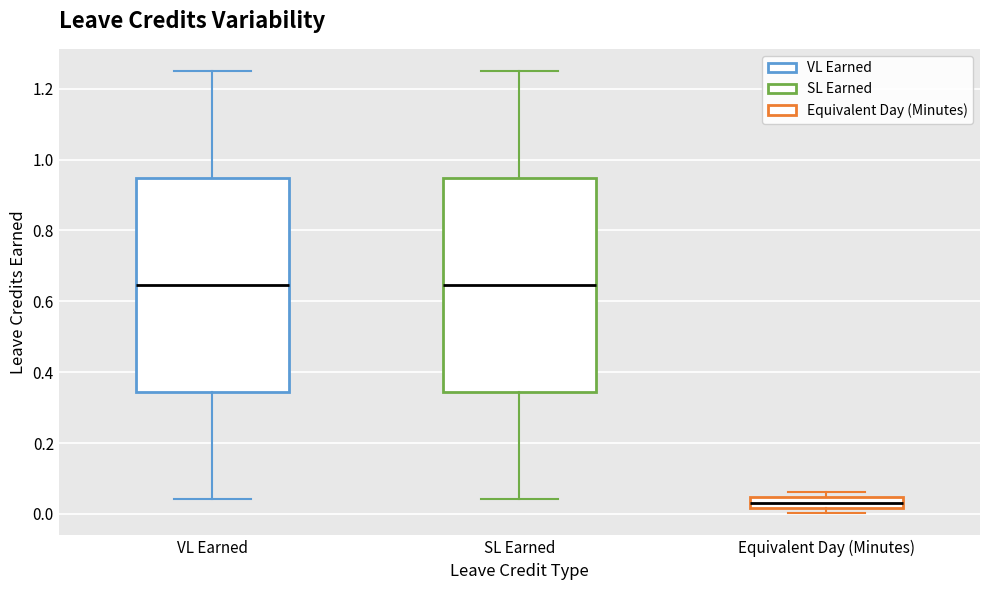

Reading left to right, read every box against the y-axis: the position of its median line, the range the box covers, and the ends of its whiskers. The values are not printed on the chart, so give them approximately, as read against the axis.

VL Earned: median 0.64, box 0.34 to 0.94, whiskers 0.04 to 1.26
SL Earned: median 0.64, box 0.34 to 0.94, whiskers 0.04 to 1.26
Equivalent Day (Minutes): median 0.04 (inside the box), box 0.02 to 0.04, whiskers 0.00 to 0.06